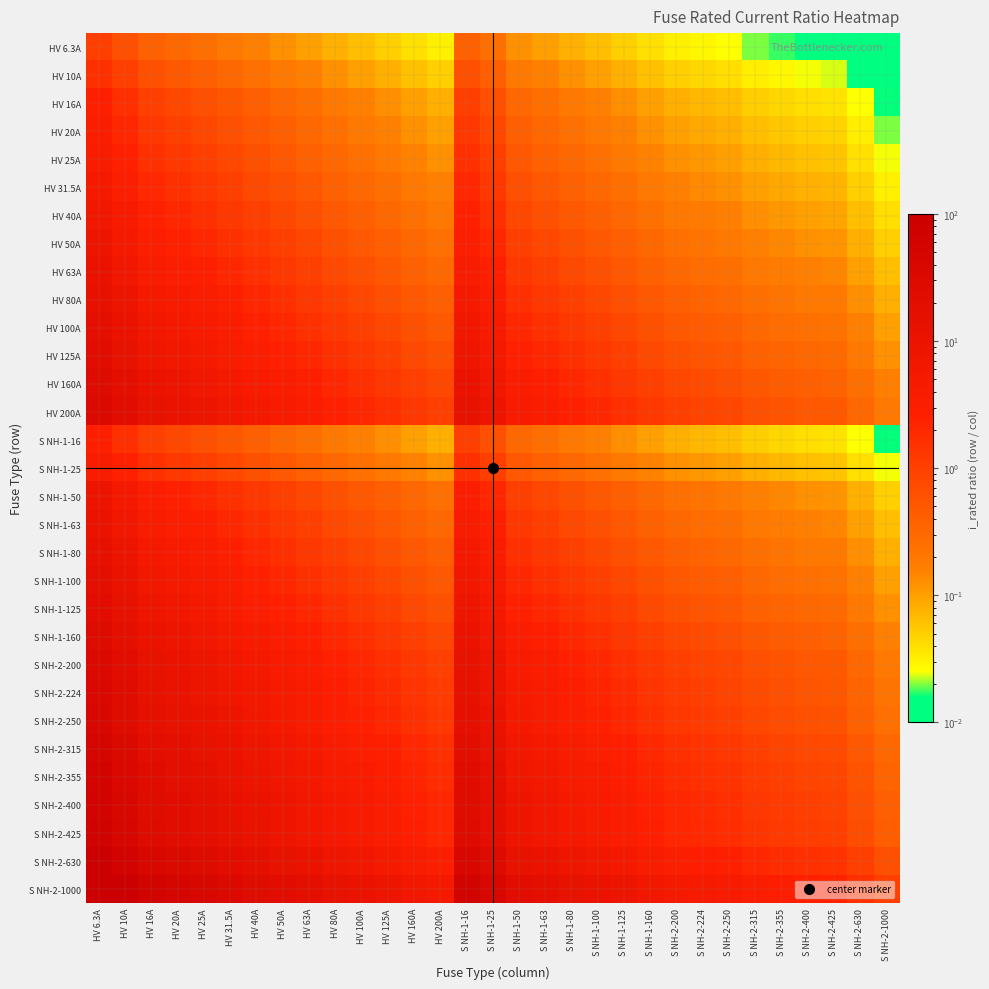

Reading right to left, what are all the values shown in this chart?

HV 6.3A: S NH-2-1000=0.0	S NH-2-630=0.0	S NH-2-425=0.0	S NH-2-400=0.0	S NH-2-355=0.0	S NH-2-315=0.0	S NH-2-250=0.0	S NH-2-224=0.0	S NH-2-200=0.0	S NH-1-160=0.0	S NH-1-125=0.1	S NH-1-100=0.1	S NH-1-80=0.1	S NH-1-63=0.1	S NH-1-50=0.1	S NH-1-25=0.3	S NH-1-16=0.4	HV 200A=0.0	HV 160A=0.0	HV 125A=0.1	HV 100A=0.1	HV 80A=0.1	HV 63A=0.1	HV 50A=0.1	HV 40A=0.2	HV 31.5A=0.2	HV 25A=0.3	HV 20A=0.3	HV 16A=0.4	HV 10A=0.6	HV 6.3A=1.0
HV 10A: S NH-2-1000=0.0	S NH-2-630=0.0	S NH-2-425=0.0	S NH-2-400=0.0	S NH-2-355=0.0	S NH-2-315=0.0	S NH-2-250=0.0	S NH-2-224=0.0	S NH-2-200=0.1	S NH-1-160=0.1	S NH-1-125=0.1	S NH-1-100=0.1	S NH-1-80=0.1	S NH-1-63=0.2	S NH-1-50=0.2	S NH-1-25=0.4	S NH-1-16=0.6	HV 200A=0.1	HV 160A=0.1	HV 125A=0.1	HV 100A=0.1	HV 80A=0.1	HV 63A=0.2	HV 50A=0.2	HV 40A=0.2	HV 31.5A=0.3	HV 25A=0.4	HV 20A=0.5	HV 16A=0.6	HV 10A=1.0	HV 6.3A=1.6
HV 16A: S NH-2-1000=0.0	S NH-2-630=0.0	S NH-2-425=0.0	S NH-2-400=0.0	S NH-2-355=0.0	S NH-2-315=0.1	S NH-2-250=0.1	S NH-2-224=0.1	S NH-2-200=0.1	S NH-1-160=0.1	S NH-1-125=0.1	S NH-1-100=0.2	S NH-1-80=0.2	S NH-1-63=0.3	S NH-1-50=0.3	S NH-1-25=0.6	S NH-1-16=1.0	HV 200A=0.1	HV 160A=0.1	HV 125A=0.1	HV 100A=0.2	HV 80A=0.2	HV 63A=0.3	HV 50A=0.3	HV 40A=0.4	HV 31.5A=0.5	HV 25A=0.6	HV 20A=0.8	HV 16A=1.0	HV 10A=1.6	HV 6.3A=2.5
HV 20A: S NH-2-1000=0.0	S NH-2-630=0.0	S NH-2-425=0.0	S NH-2-400=0.1	S NH-2-355=0.1	S NH-2-315=0.1	S NH-2-250=0.1	S NH-2-224=0.1	S NH-2-200=0.1	S NH-1-160=0.1	S NH-1-125=0.2	S NH-1-100=0.2	S NH-1-80=0.2	S NH-1-63=0.3	S NH-1-50=0.4	S NH-1-25=0.8	S NH-1-16=1.2	HV 200A=0.1	HV 160A=0.1	HV 125A=0.2	HV 100A=0.2	HV 80A=0.2	HV 63A=0.3	HV 50A=0.4	HV 40A=0.5	HV 31.5A=0.6	HV 25A=0.8	HV 20A=1.0	HV 16A=1.2	HV 10A=2.0	HV 6.3A=3.2
HV 25A: S NH-2-1000=0.0	S NH-2-630=0.0	S NH-2-425=0.1	S NH-2-400=0.1	S NH-2-355=0.1	S NH-2-315=0.1	S NH-2-250=0.1	S NH-2-224=0.1	S NH-2-200=0.1	S NH-1-160=0.2	S NH-1-125=0.2	S NH-1-100=0.2	S NH-1-80=0.3	S NH-1-63=0.4	S NH-1-50=0.5	S NH-1-25=1.0	S NH-1-16=1.6	HV 200A=0.1	HV 160A=0.2	HV 125A=0.2	HV 100A=0.2	HV 80A=0.3	HV 63A=0.4	HV 50A=0.5	HV 40A=0.6	HV 31.5A=0.8	HV 25A=1.0	HV 20A=1.2	HV 16A=1.6	HV 10A=2.5	HV 6.3A=4.0
HV 31.5A: S NH-2-1000=0.0	S NH-2-630=0.1	S NH-2-425=0.1	S NH-2-400=0.1	S NH-2-355=0.1	S NH-2-315=0.1	S NH-2-250=0.1	S NH-2-224=0.1	S NH-2-200=0.2	S NH-1-160=0.2	S NH-1-125=0.3	S NH-1-100=0.3	S NH-1-80=0.4	S NH-1-63=0.5	S NH-1-50=0.6	S NH-1-25=1.3	S NH-1-16=2.0	HV 200A=0.2	HV 160A=0.2	HV 125A=0.3	HV 100A=0.3	HV 80A=0.4	HV 63A=0.5	HV 50A=0.6	HV 40A=0.8	HV 31.5A=1.0	HV 25A=1.3	HV 20A=1.6	HV 16A=2.0	HV 10A=3.1	HV 6.3A=5.0
HV 40A: S NH-2-1000=0.0	S NH-2-630=0.1	S NH-2-425=0.1	S NH-2-400=0.1	S NH-2-355=0.1	S NH-2-315=0.1	S NH-2-250=0.2	S NH-2-224=0.2	S NH-2-200=0.2	S NH-1-160=0.2	S NH-1-125=0.3	S NH-1-100=0.4	S NH-1-80=0.5	S NH-1-63=0.6	S NH-1-50=0.8	S NH-1-25=1.6	S NH-1-16=2.5	HV 200A=0.2	HV 160A=0.2	HV 125A=0.3	HV 100A=0.4	HV 80A=0.5	HV 63A=0.6	HV 50A=0.8	HV 40A=1.0	HV 31.5A=1.3	HV 25A=1.6	HV 20A=2.0	HV 16A=2.5	HV 10A=4.0	HV 6.3A=6.3
HV 50A: S NH-2-1000=0.1	S NH-2-630=0.1	S NH-2-425=0.1	S NH-2-400=0.1	S NH-2-355=0.1	S NH-2-315=0.2	S NH-2-250=0.2	S NH-2-224=0.2	S NH-2-200=0.2	S NH-1-160=0.3	S NH-1-125=0.4	S NH-1-100=0.5	S NH-1-80=0.6	S NH-1-63=0.8	S NH-1-50=1.0	S NH-1-25=2.0	S NH-1-16=3.1	HV 200A=0.2	HV 160A=0.3	HV 125A=0.4	HV 100A=0.5	HV 80A=0.6	HV 63A=0.8	HV 50A=1.0	HV 40A=1.2	HV 31.5A=1.6	HV 25A=2.0	HV 20A=2.5	HV 16A=3.1	HV 10A=5.0	HV 6.3A=7.9
HV 63A: S NH-2-1000=0.1	S NH-2-630=0.1	S NH-2-425=0.1	S NH-2-400=0.2	S NH-2-355=0.2	S NH-2-315=0.2	S NH-2-250=0.3	S NH-2-224=0.3	S NH-2-200=0.3	S NH-1-160=0.4	S NH-1-125=0.5	S NH-1-100=0.6	S NH-1-80=0.8	S NH-1-63=1.0	S NH-1-50=1.3	S NH-1-25=2.5	S NH-1-16=3.9	HV 200A=0.3	HV 160A=0.4	HV 125A=0.5	HV 100A=0.6	HV 80A=0.8	HV 63A=1.0	HV 50A=1.3	HV 40A=1.6	HV 31.5A=2.0	HV 25A=2.5	HV 20A=3.1	HV 16A=3.9	HV 10A=6.3	HV 6.3A=10.0
HV 80A: S NH-2-1000=0.1	S NH-2-630=0.1	S NH-2-425=0.2	S NH-2-400=0.2	S NH-2-355=0.2	S NH-2-315=0.3	S NH-2-250=0.3	S NH-2-224=0.4	S NH-2-200=0.4	S NH-1-160=0.5	S NH-1-125=0.6	S NH-1-100=0.8	S NH-1-80=1.0	S NH-1-63=1.3	S NH-1-50=1.6	S NH-1-25=3.2	S NH-1-16=5.0	HV 200A=0.4	HV 160A=0.5	HV 125A=0.6	HV 100A=0.8	HV 80A=1.0	HV 63A=1.3	HV 50A=1.6	HV 40A=2.0	HV 31.5A=2.5	HV 25A=3.2	HV 20A=4.0	HV 16A=5.0	HV 10A=8.0	HV 6.3A=12.7
HV 100A: S NH-2-1000=0.1	S NH-2-630=0.2	S NH-2-425=0.2	S NH-2-400=0.2	S NH-2-355=0.3	S NH-2-315=0.3	S NH-2-250=0.4	S NH-2-224=0.4	S NH-2-200=0.5	S NH-1-160=0.6	S NH-1-125=0.8	S NH-1-100=1.0	S NH-1-80=1.2	S NH-1-63=1.6	S NH-1-50=2.0	S NH-1-25=4.0	S NH-1-16=6.2	HV 200A=0.5	HV 160A=0.6	HV 125A=0.8	HV 100A=1.0	HV 80A=1.2	HV 63A=1.6	HV 50A=2.0	HV 40A=2.5	HV 31.5A=3.2	HV 25A=4.0	HV 20A=5.0	HV 16A=6.2	HV 10A=10.0	HV 6.3A=15.9
HV 125A: S NH-2-1000=0.1	S NH-2-630=0.2	S NH-2-425=0.3	S NH-2-400=0.3	S NH-2-355=0.4	S NH-2-315=0.4	S NH-2-250=0.5	S NH-2-224=0.6	S NH-2-200=0.6	S NH-1-160=0.8	S NH-1-125=1.0	S NH-1-100=1.2	S NH-1-80=1.6	S NH-1-63=2.0	S NH-1-50=2.5	S NH-1-25=5.0	S NH-1-16=7.8	HV 200A=0.6	HV 160A=0.8	HV 125A=1.0	HV 100A=1.2	HV 80A=1.6	HV 63A=2.0	HV 50A=2.5	HV 40A=3.1	HV 31.5A=4.0	HV 25A=5.0	HV 20A=6.2	HV 16A=7.8	HV 10A=12.5	HV 6.3A=19.8
HV 160A: S NH-2-1000=0.2	S NH-2-630=0.3	S NH-2-425=0.4	S NH-2-400=0.4	S NH-2-355=0.5	S NH-2-315=0.5	S NH-2-250=0.6	S NH-2-224=0.7	S NH-2-200=0.8	S NH-1-160=1.0	S NH-1-125=1.3	S NH-1-100=1.6	S NH-1-80=2.0	S NH-1-63=2.5	S NH-1-50=3.2	S NH-1-25=6.4	S NH-1-16=10.0	HV 200A=0.8	HV 160A=1.0	HV 125A=1.3	HV 100A=1.6	HV 80A=2.0	HV 63A=2.5	HV 50A=3.2	HV 40A=4.0	HV 31.5A=5.1	HV 25A=6.4	HV 20A=8.0	HV 16A=10.0	HV 10A=16.0	HV 6.3A=25.4
HV 200A: S NH-2-1000=0.2	S NH-2-630=0.3	S NH-2-425=0.5	S NH-2-400=0.5	S NH-2-355=0.6	S NH-2-315=0.6	S NH-2-250=0.8	S NH-2-224=0.9	S NH-2-200=1.0	S NH-1-160=1.2	S NH-1-125=1.6	S NH-1-100=2.0	S NH-1-80=2.5	S NH-1-63=3.2	S NH-1-50=4.0	S NH-1-25=8.0	S NH-1-16=12.5	HV 200A=1.0	HV 160A=1.2	HV 125A=1.6	HV 100A=2.0	HV 80A=2.5	HV 63A=3.2	HV 50A=4.0	HV 40A=5.0	HV 31.5A=6.3	HV 25A=8.0	HV 20A=10.0	HV 16A=12.5	HV 10A=20.0	HV 6.3A=31.7
S NH-1-16: S NH-2-1000=0.0	S NH-2-630=0.0	S NH-2-425=0.0	S NH-2-400=0.0	S NH-2-355=0.0	S NH-2-315=0.1	S NH-2-250=0.1	S NH-2-224=0.1	S NH-2-200=0.1	S NH-1-160=0.1	S NH-1-125=0.1	S NH-1-100=0.2	S NH-1-80=0.2	S NH-1-63=0.3	S NH-1-50=0.3	S NH-1-25=0.6	S NH-1-16=1.0	HV 200A=0.1	HV 160A=0.1	HV 125A=0.1	HV 100A=0.2	HV 80A=0.2	HV 63A=0.3	HV 50A=0.3	HV 40A=0.4	HV 31.5A=0.5	HV 25A=0.6	HV 20A=0.8	HV 16A=1.0	HV 10A=1.6	HV 6.3A=2.5
S NH-1-25: S NH-2-1000=0.0	S NH-2-630=0.0	S NH-2-425=0.1	S NH-2-400=0.1	S NH-2-355=0.1	S NH-2-315=0.1	S NH-2-250=0.1	S NH-2-224=0.1	S NH-2-200=0.1	S NH-1-160=0.2	S NH-1-125=0.2	S NH-1-100=0.2	S NH-1-80=0.3	S NH-1-63=0.4	S NH-1-50=0.5	S NH-1-25=1.0	S NH-1-16=1.6	HV 200A=0.1	HV 160A=0.2	HV 125A=0.2	HV 100A=0.2	HV 80A=0.3	HV 63A=0.4	HV 50A=0.5	HV 40A=0.6	HV 31.5A=0.8	HV 25A=1.0	HV 20A=1.2	HV 16A=1.6	HV 10A=2.5	HV 6.3A=4.0
S NH-1-50: S NH-2-1000=0.1	S NH-2-630=0.1	S NH-2-425=0.1	S NH-2-400=0.1	S NH-2-355=0.1	S NH-2-315=0.2	S NH-2-250=0.2	S NH-2-224=0.2	S NH-2-200=0.2	S NH-1-160=0.3	S NH-1-125=0.4	S NH-1-100=0.5	S NH-1-80=0.6	S NH-1-63=0.8	S NH-1-50=1.0	S NH-1-25=2.0	S NH-1-16=3.1	HV 200A=0.2	HV 160A=0.3	HV 125A=0.4	HV 100A=0.5	HV 80A=0.6	HV 63A=0.8	HV 50A=1.0	HV 40A=1.2	HV 31.5A=1.6	HV 25A=2.0	HV 20A=2.5	HV 16A=3.1	HV 10A=5.0	HV 6.3A=7.9
S NH-1-63: S NH-2-1000=0.1	S NH-2-630=0.1	S NH-2-425=0.1	S NH-2-400=0.2	S NH-2-355=0.2	S NH-2-315=0.2	S NH-2-250=0.3	S NH-2-224=0.3	S NH-2-200=0.3	S NH-1-160=0.4	S NH-1-125=0.5	S NH-1-100=0.6	S NH-1-80=0.8	S NH-1-63=1.0	S NH-1-50=1.3	S NH-1-25=2.5	S NH-1-16=3.9	HV 200A=0.3	HV 160A=0.4	HV 125A=0.5	HV 100A=0.6	HV 80A=0.8	HV 63A=1.0	HV 50A=1.3	HV 40A=1.6	HV 31.5A=2.0	HV 25A=2.5	HV 20A=3.1	HV 16A=3.9	HV 10A=6.3	HV 6.3A=10.0
S NH-1-80: S NH-2-1000=0.1	S NH-2-630=0.1	S NH-2-425=0.2	S NH-2-400=0.2	S NH-2-355=0.2	S NH-2-315=0.3	S NH-2-250=0.3	S NH-2-224=0.4	S NH-2-200=0.4	S NH-1-160=0.5	S NH-1-125=0.6	S NH-1-100=0.8	S NH-1-80=1.0	S NH-1-63=1.3	S NH-1-50=1.6	S NH-1-25=3.2	S NH-1-16=5.0	HV 200A=0.4	HV 160A=0.5	HV 125A=0.6	HV 100A=0.8	HV 80A=1.0	HV 63A=1.3	HV 50A=1.6	HV 40A=2.0	HV 31.5A=2.5	HV 25A=3.2	HV 20A=4.0	HV 16A=5.0	HV 10A=8.0	HV 6.3A=12.7
S NH-1-100: S NH-2-1000=0.1	S NH-2-630=0.2	S NH-2-425=0.2	S NH-2-400=0.2	S NH-2-355=0.3	S NH-2-315=0.3	S NH-2-250=0.4	S NH-2-224=0.4	S NH-2-200=0.5	S NH-1-160=0.6	S NH-1-125=0.8	S NH-1-100=1.0	S NH-1-80=1.2	S NH-1-63=1.6	S NH-1-50=2.0	S NH-1-25=4.0	S NH-1-16=6.2	HV 200A=0.5	HV 160A=0.6	HV 125A=0.8	HV 100A=1.0	HV 80A=1.2	HV 63A=1.6	HV 50A=2.0	HV 40A=2.5	HV 31.5A=3.2	HV 25A=4.0	HV 20A=5.0	HV 16A=6.2	HV 10A=10.0	HV 6.3A=15.9
S NH-1-125: S NH-2-1000=0.1	S NH-2-630=0.2	S NH-2-425=0.3	S NH-2-400=0.3	S NH-2-355=0.4	S NH-2-315=0.4	S NH-2-250=0.5	S NH-2-224=0.6	S NH-2-200=0.6	S NH-1-160=0.8	S NH-1-125=1.0	S NH-1-100=1.2	S NH-1-80=1.6	S NH-1-63=2.0	S NH-1-50=2.5	S NH-1-25=5.0	S NH-1-16=7.8	HV 200A=0.6	HV 160A=0.8	HV 125A=1.0	HV 100A=1.2	HV 80A=1.6	HV 63A=2.0	HV 50A=2.5	HV 40A=3.1	HV 31.5A=4.0	HV 25A=5.0	HV 20A=6.2	HV 16A=7.8	HV 10A=12.5	HV 6.3A=19.8
S NH-1-160: S NH-2-1000=0.2	S NH-2-630=0.3	S NH-2-425=0.4	S NH-2-400=0.4	S NH-2-355=0.5	S NH-2-315=0.5	S NH-2-250=0.6	S NH-2-224=0.7	S NH-2-200=0.8	S NH-1-160=1.0	S NH-1-125=1.3	S NH-1-100=1.6	S NH-1-80=2.0	S NH-1-63=2.5	S NH-1-50=3.2	S NH-1-25=6.4	S NH-1-16=10.0	HV 200A=0.8	HV 160A=1.0	HV 125A=1.3	HV 100A=1.6	HV 80A=2.0	HV 63A=2.5	HV 50A=3.2	HV 40A=4.0	HV 31.5A=5.1	HV 25A=6.4	HV 20A=8.0	HV 16A=10.0	HV 10A=16.0	HV 6.3A=25.4
S NH-2-200: S NH-2-1000=0.2	S NH-2-630=0.3	S NH-2-425=0.5	S NH-2-400=0.5	S NH-2-355=0.6	S NH-2-315=0.6	S NH-2-250=0.8	S NH-2-224=0.9	S NH-2-200=1.0	S NH-1-160=1.2	S NH-1-125=1.6	S NH-1-100=2.0	S NH-1-80=2.5	S NH-1-63=3.2	S NH-1-50=4.0	S NH-1-25=8.0	S NH-1-16=12.5	HV 200A=1.0	HV 160A=1.2	HV 125A=1.6	HV 100A=2.0	HV 80A=2.5	HV 63A=3.2	HV 50A=4.0	HV 40A=5.0	HV 31.5A=6.3	HV 25A=8.0	HV 20A=10.0	HV 16A=12.5	HV 10A=20.0	HV 6.3A=31.7
S NH-2-224: S NH-2-1000=0.2	S NH-2-630=0.4	S NH-2-425=0.5	S NH-2-400=0.6	S NH-2-355=0.6	S NH-2-315=0.7	S NH-2-250=0.9	S NH-2-224=1.0	S NH-2-200=1.1	S NH-1-160=1.4	S NH-1-125=1.8	S NH-1-100=2.2	S NH-1-80=2.8	S NH-1-63=3.6	S NH-1-50=4.5	S NH-1-25=9.0	S NH-1-16=14.0	HV 200A=1.1	HV 160A=1.4	HV 125A=1.8	HV 100A=2.2	HV 80A=2.8	HV 63A=3.6	HV 50A=4.5	HV 40A=5.6	HV 31.5A=7.1	HV 25A=9.0	HV 20A=11.2	HV 16A=14.0	HV 10A=22.4	HV 6.3A=35.6
S NH-2-250: S NH-2-1000=0.2	S NH-2-630=0.4	S NH-2-425=0.6	S NH-2-400=0.6	S NH-2-355=0.7	S NH-2-315=0.8	S NH-2-250=1.0	S NH-2-224=1.1	S NH-2-200=1.2	S NH-1-160=1.6	S NH-1-125=2.0	S NH-1-100=2.5	S NH-1-80=3.1	S NH-1-63=4.0	S NH-1-50=5.0	S NH-1-25=10.0	S NH-1-16=15.6	HV 200A=1.2	HV 160A=1.6	HV 125A=2.0	HV 100A=2.5	HV 80A=3.1	HV 63A=4.0	HV 50A=5.0	HV 40A=6.2	HV 31.5A=7.9	HV 25A=10.0	HV 20A=12.5	HV 16A=15.6	HV 10A=25.0	HV 6.3A=39.7
S NH-2-315: S NH-2-1000=0.3	S NH-2-630=0.5	S NH-2-425=0.7	S NH-2-400=0.8	S NH-2-355=0.9	S NH-2-315=1.0	S NH-2-250=1.3	S NH-2-224=1.4	S NH-2-200=1.6	S NH-1-160=2.0	S NH-1-125=2.5	S NH-1-100=3.1	S NH-1-80=3.9	S NH-1-63=5.0	S NH-1-50=6.3	S NH-1-25=12.6	S NH-1-16=19.7	HV 200A=1.6	HV 160A=2.0	HV 125A=2.5	HV 100A=3.1	HV 80A=3.9	HV 63A=5.0	HV 50A=6.3	HV 40A=7.9	HV 31.5A=10.0	HV 25A=12.6	HV 20A=15.8	HV 16A=19.7	HV 10A=31.5	HV 6.3A=50.0
S NH-2-355: S NH-2-1000=0.4	S NH-2-630=0.6	S NH-2-425=0.8	S NH-2-400=0.9	S NH-2-355=1.0	S NH-2-315=1.1	S NH-2-250=1.4	S NH-2-224=1.6	S NH-2-200=1.8	S NH-1-160=2.2	S NH-1-125=2.8	S NH-1-100=3.5	S NH-1-80=4.4	S NH-1-63=5.6	S NH-1-50=7.1	S NH-1-25=14.2	S NH-1-16=22.2	HV 200A=1.8	HV 160A=2.2	HV 125A=2.8	HV 100A=3.5	HV 80A=4.4	HV 63A=5.6	HV 50A=7.1	HV 40A=8.9	HV 31.5A=11.3	HV 25A=14.2	HV 20A=17.8	HV 16A=22.2	HV 10A=35.5	HV 6.3A=56.3
S NH-2-400: S NH-2-1000=0.4	S NH-2-630=0.6	S NH-2-425=0.9	S NH-2-400=1.0	S NH-2-355=1.1	S NH-2-315=1.3	S NH-2-250=1.6	S NH-2-224=1.8	S NH-2-200=2.0	S NH-1-160=2.5	S NH-1-125=3.2	S NH-1-100=4.0	S NH-1-80=5.0	S NH-1-63=6.3	S NH-1-50=8.0	S NH-1-25=16.0	S NH-1-16=25.0	HV 200A=2.0	HV 160A=2.5	HV 125A=3.2	HV 100A=4.0	HV 80A=5.0	HV 63A=6.3	HV 50A=8.0	HV 40A=10.0	HV 31.5A=12.7	HV 25A=16.0	HV 20A=20.0	HV 16A=25.0	HV 10A=40.0	HV 6.3A=63.5
S NH-2-425: S NH-2-1000=0.4	S NH-2-630=0.7	S NH-2-425=1.0	S NH-2-400=1.1	S NH-2-355=1.2	S NH-2-315=1.3	S NH-2-250=1.7	S NH-2-224=1.9	S NH-2-200=2.1	S NH-1-160=2.7	S NH-1-125=3.4	S NH-1-100=4.2	S NH-1-80=5.3	S NH-1-63=6.7	S NH-1-50=8.5	S NH-1-25=17.0	S NH-1-16=26.6	HV 200A=2.1	HV 160A=2.7	HV 125A=3.4	HV 100A=4.2	HV 80A=5.3	HV 63A=6.7	HV 50A=8.5	HV 40A=10.6	HV 31.5A=13.5	HV 25A=17.0	HV 20A=21.2	HV 16A=26.6	HV 10A=42.5	HV 6.3A=67.5
S NH-2-630: S NH-2-1000=0.6	S NH-2-630=1.0	S NH-2-425=1.5	S NH-2-400=1.6	S NH-2-355=1.8	S NH-2-315=2.0	S NH-2-250=2.5	S NH-2-224=2.8	S NH-2-200=3.1	S NH-1-160=3.9	S NH-1-125=5.0	S NH-1-100=6.3	S NH-1-80=7.9	S NH-1-63=10.0	S NH-1-50=12.6	S NH-1-25=25.2	S NH-1-16=39.4	HV 200A=3.1	HV 160A=3.9	HV 125A=5.0	HV 100A=6.3	HV 80A=7.9	HV 63A=10.0	HV 50A=12.6	HV 40A=15.8	HV 31.5A=20.0	HV 25A=25.2	HV 20A=31.5	HV 16A=39.4	HV 10A=63.0	HV 6.3A=100.0
S NH-2-1000: S NH-2-1000=1.0	S NH-2-630=1.6	S NH-2-425=2.4	S NH-2-400=2.5	S NH-2-355=2.8	S NH-2-315=3.2	S NH-2-250=4.0	S NH-2-224=4.5	S NH-2-200=5.0	S NH-1-160=6.2	S NH-1-125=8.0	S NH-1-100=10.0	S NH-1-80=12.5	S NH-1-63=15.9	S NH-1-50=20.0	S NH-1-25=40.0	S NH-1-16=62.5	HV 200A=5.0	HV 160A=6.2	HV 125A=8.0	HV 100A=10.0	HV 80A=12.5	HV 63A=15.9	HV 50A=20.0	HV 40A=25.0	HV 31.5A=31.7	HV 25A=40.0	HV 20A=50.0	HV 16A=62.5	HV 10A=100.0	HV 6.3A=158.7